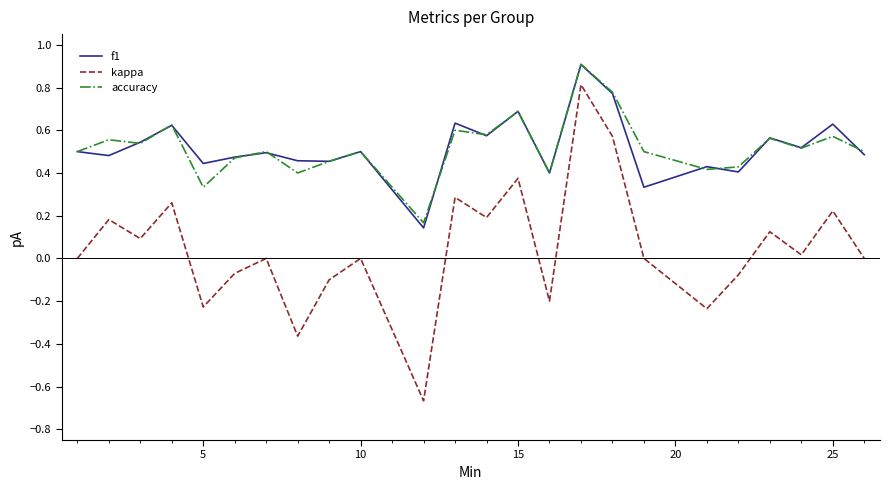

What is the greatest value displayed?

0.9